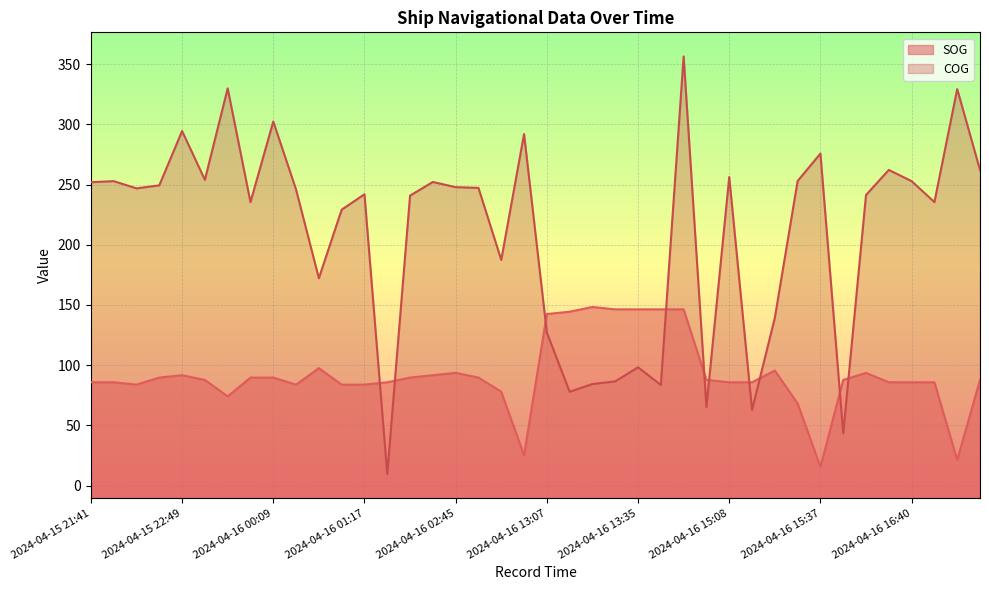

At which label does SOG reach its peak?

2024-04-16 13:21